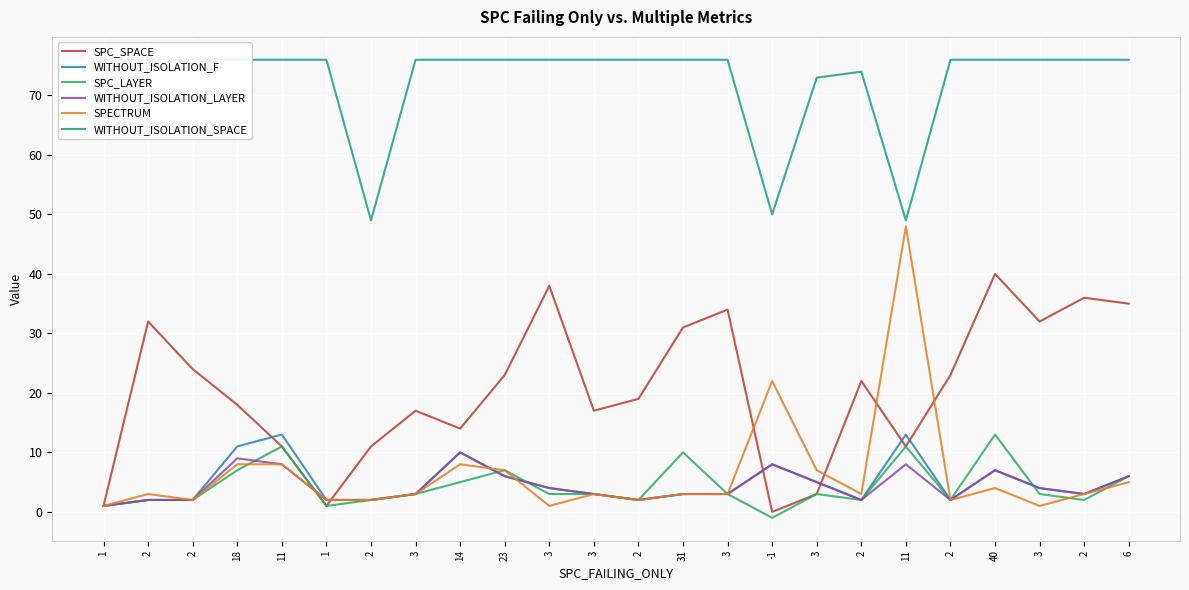

Where is the first local maximum for WITHOUT_ISOLATION_F?

11